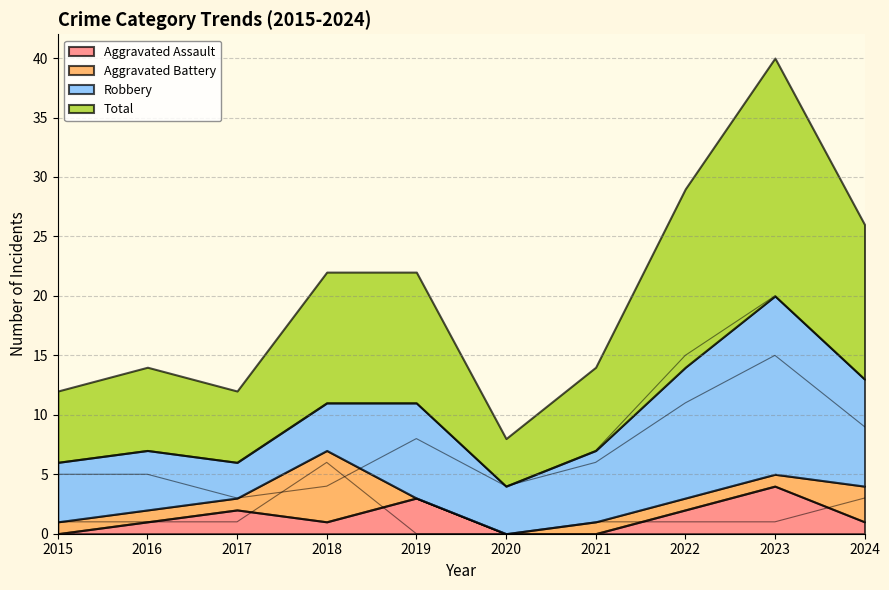

How many categories are shown in the chart?

10